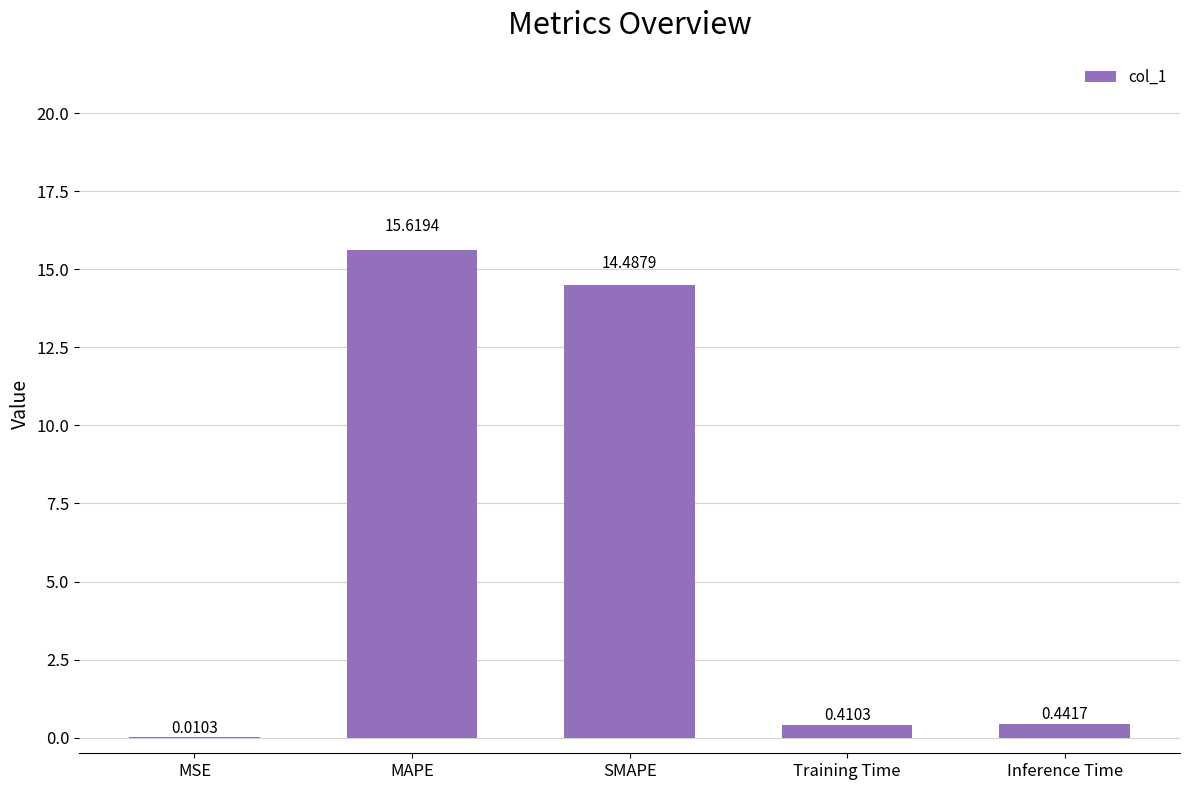

What is the sum of the values at MAPE and Training Time?

16.0